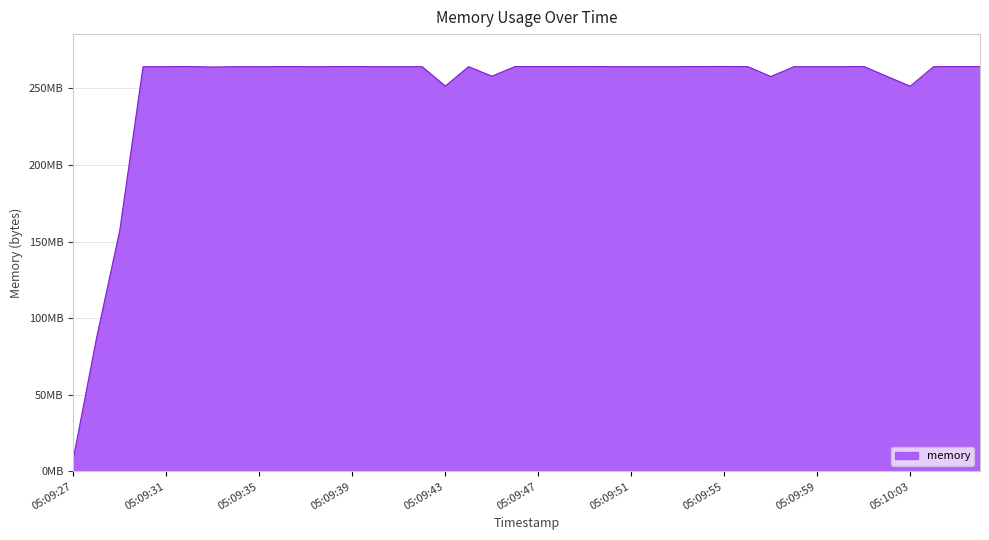

Does the chart have visible grid lines?

Yes